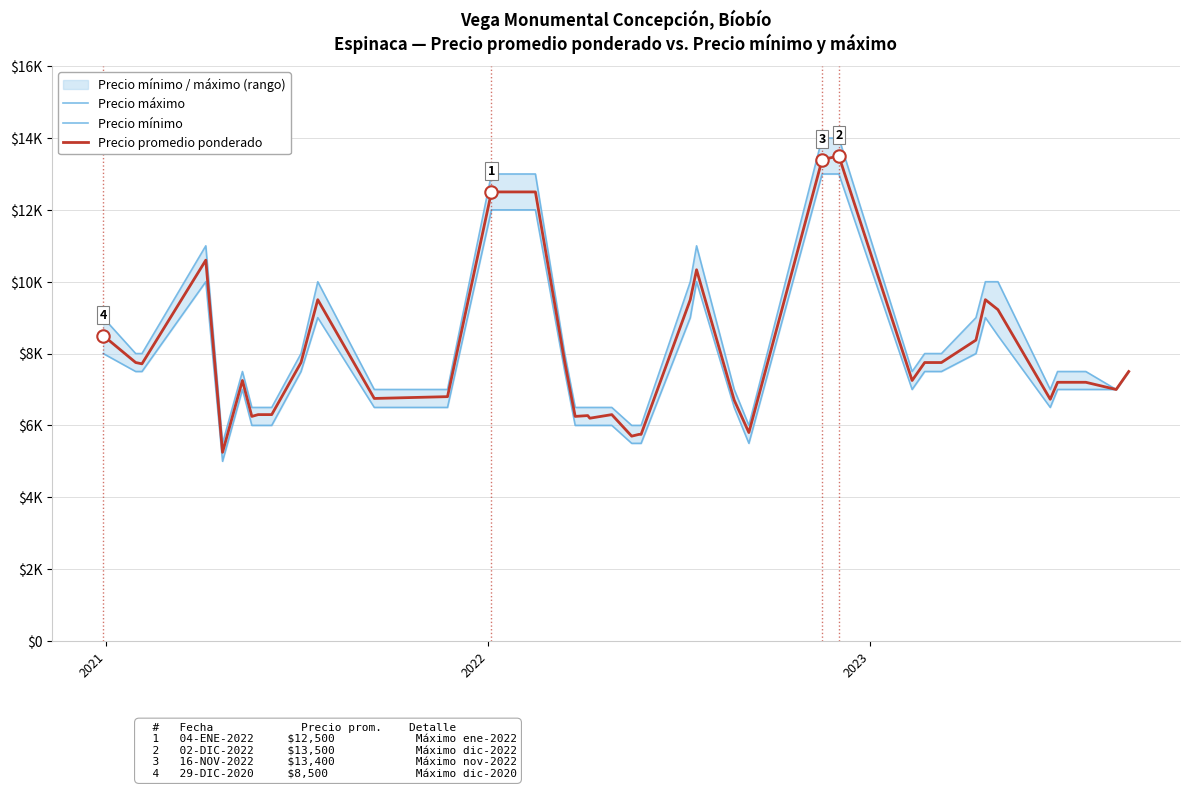

Which series contains the lowest Y value?

Precio mínimo